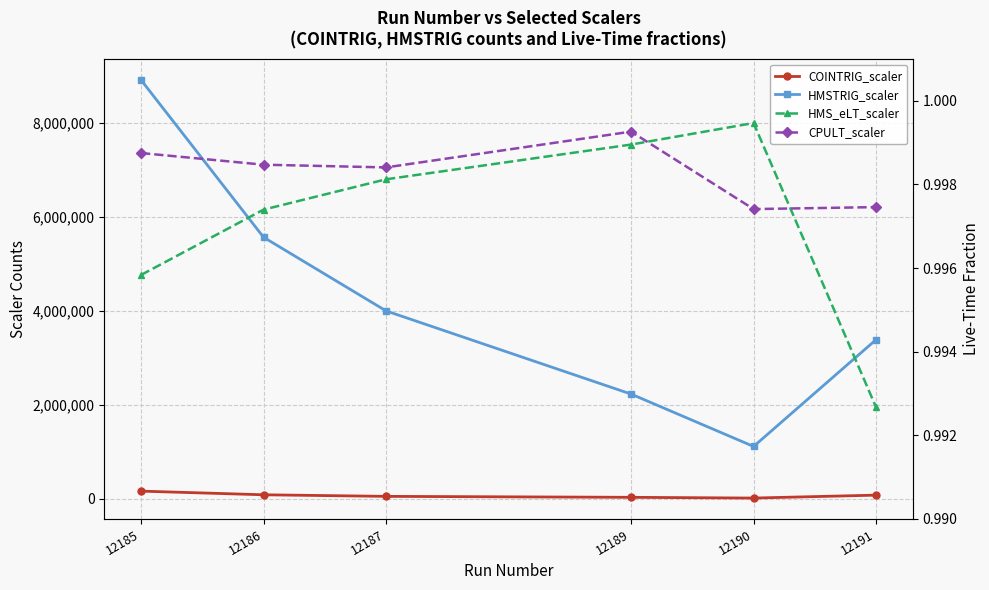

What is the spread (max minus min) of values at 12189?

2228044.0